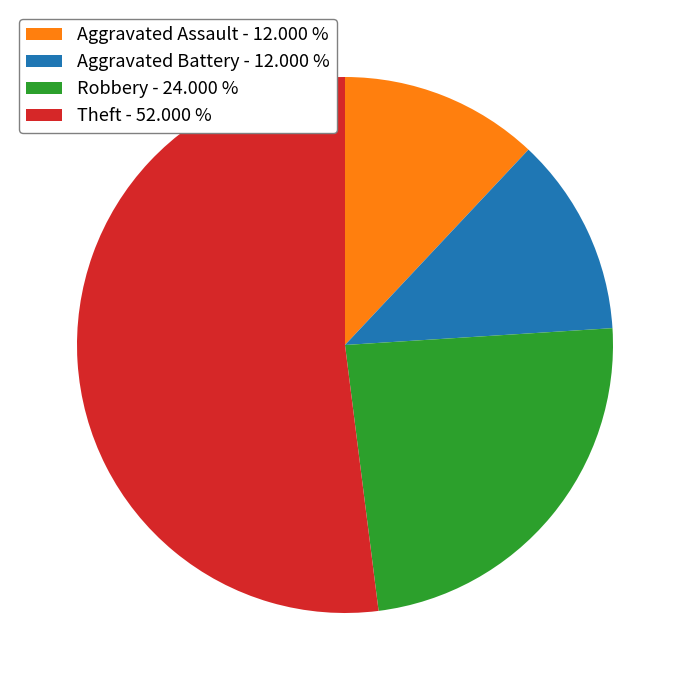

What is the ratio of the value at Aggravated Battery - 12.000 % to the value at Aggravated Assault - 12.000 %?

1.0